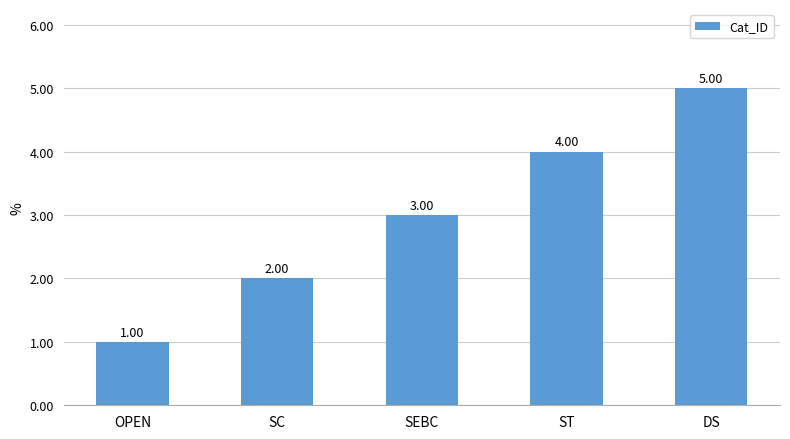

What is the minimum value shown in the chart?

1